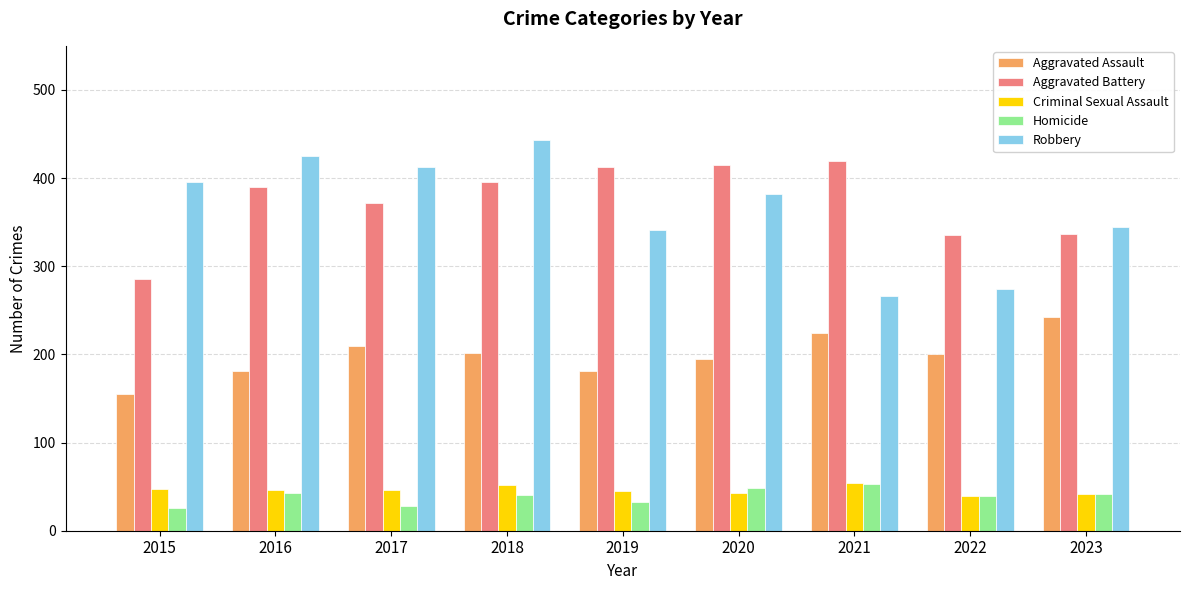

What are all the series names shown in the legend?

Aggravated Assault, Aggravated Battery, Criminal Sexual Assault, Homicide, Robbery